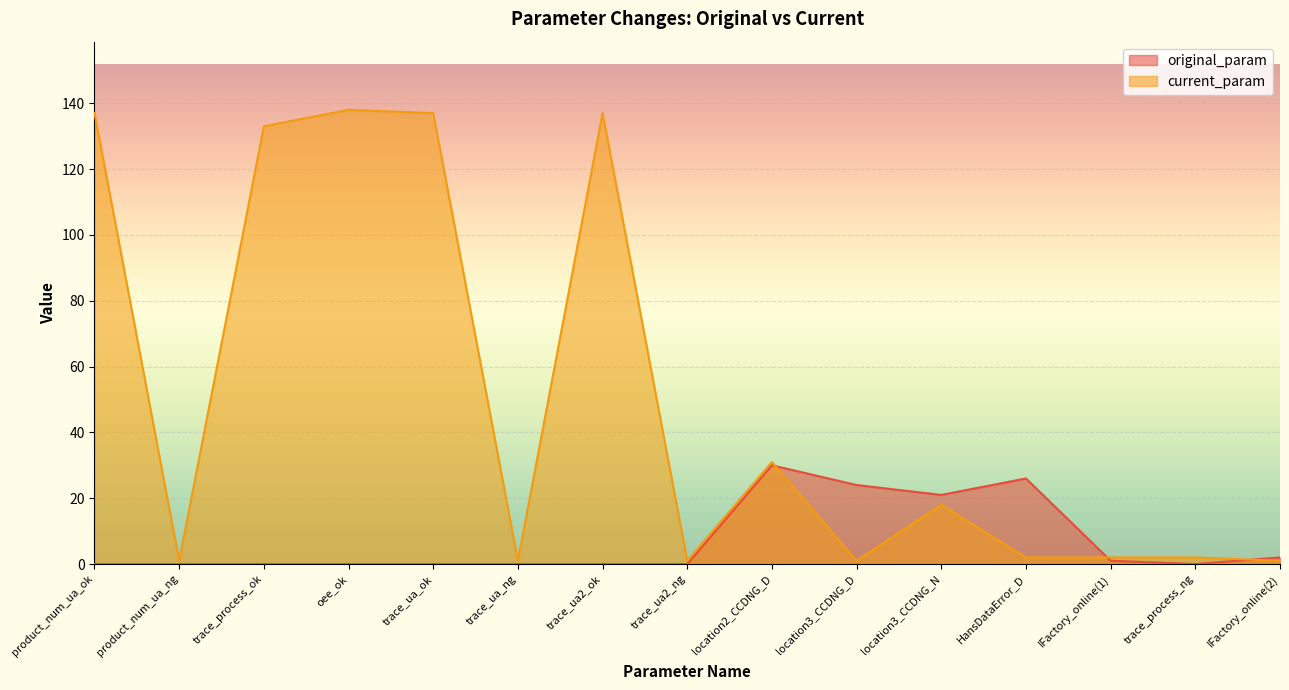

The original_param series shows 1 at IFactory_online(2). True or false?

False